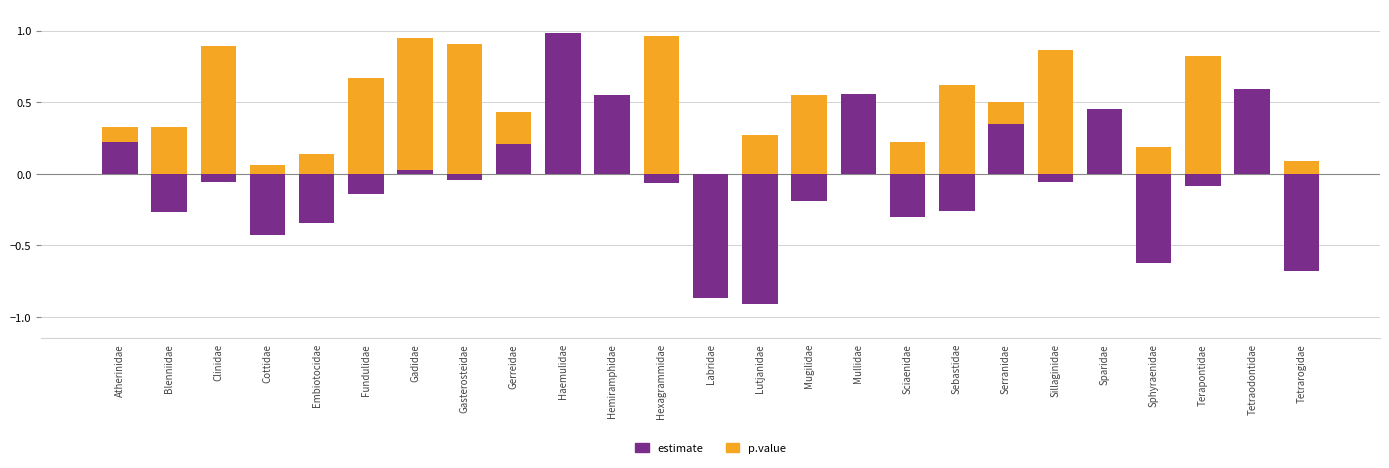

What is the average value of the estimate series?

-0.1